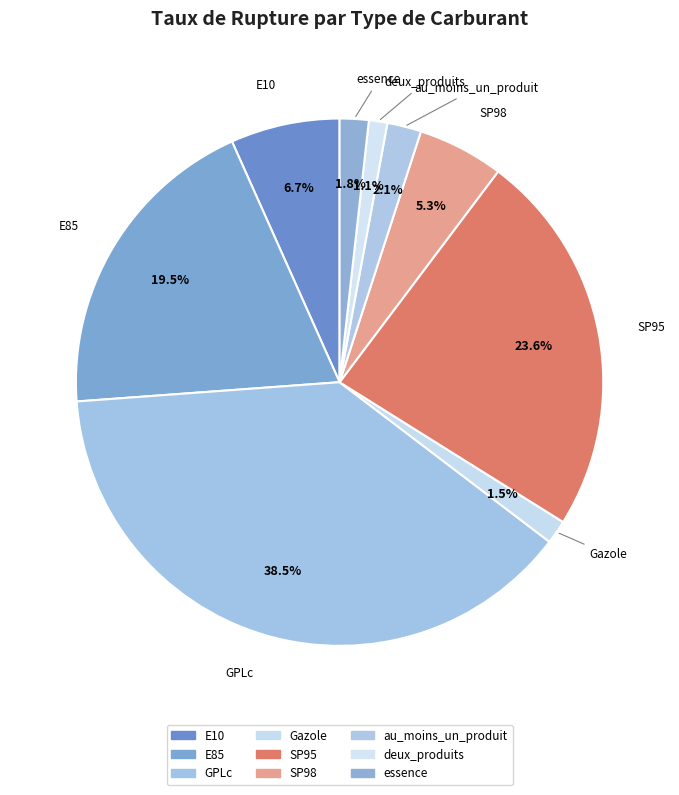

What is the largest slice in the pie chart?

GPLc